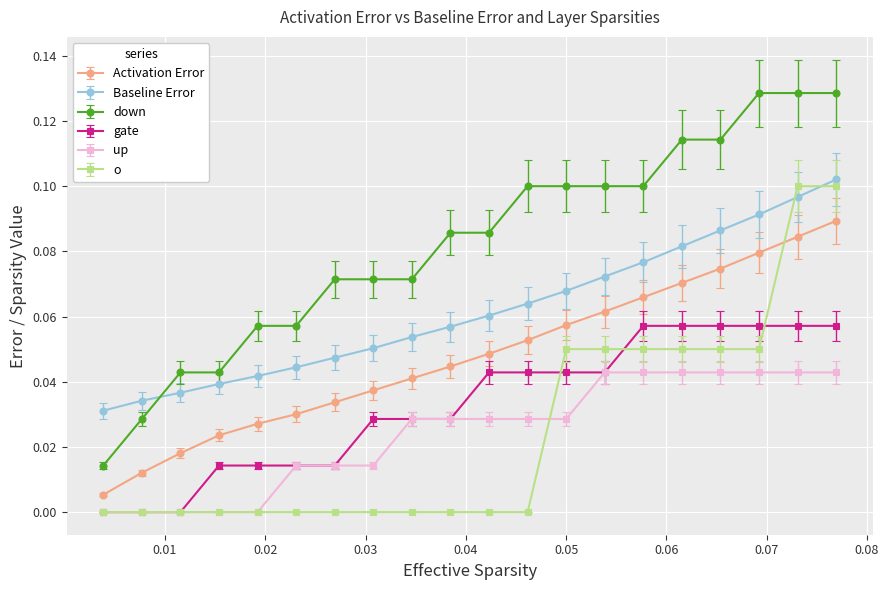

What is the sum of all down values?

1.6